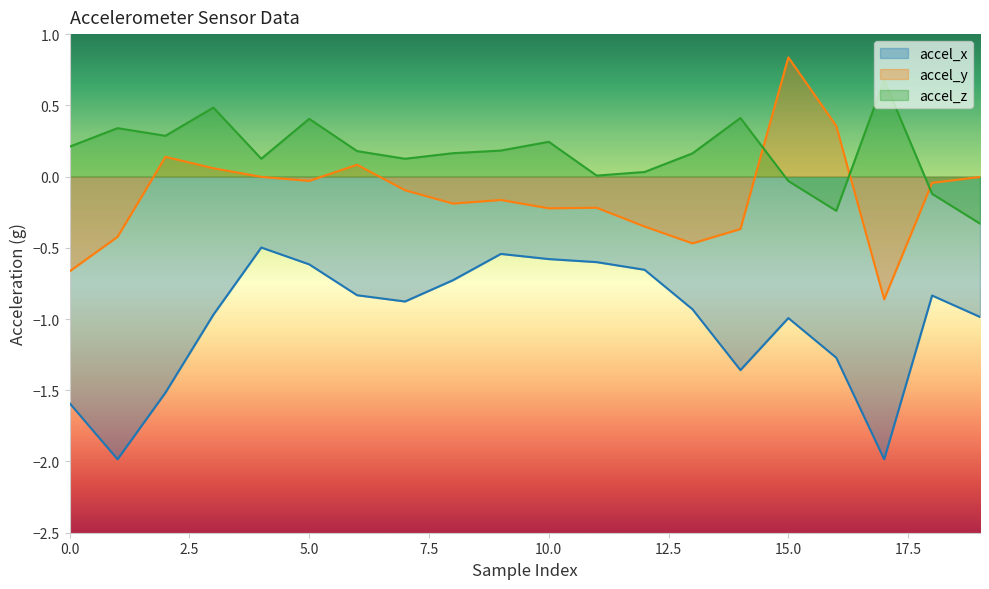

Does the chart have visible grid lines?

No